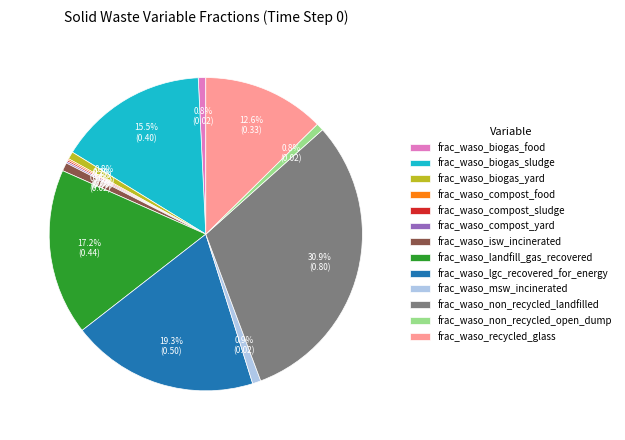

How much of the chart is everything except frac_waso_biogas_yard?

99.2%